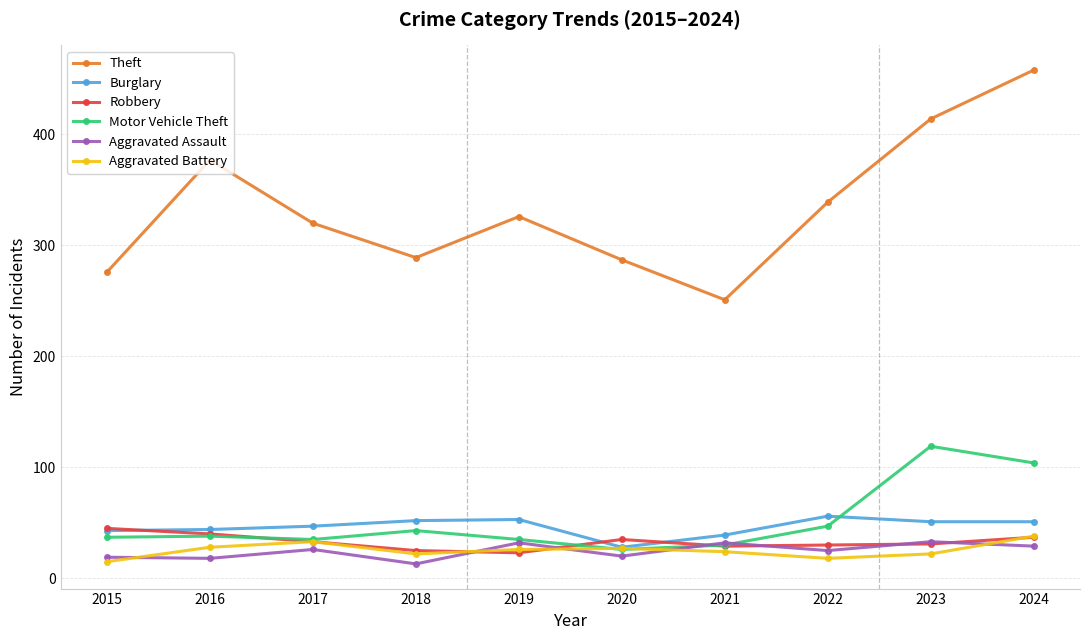

What is the maximum value for Robbery?

45